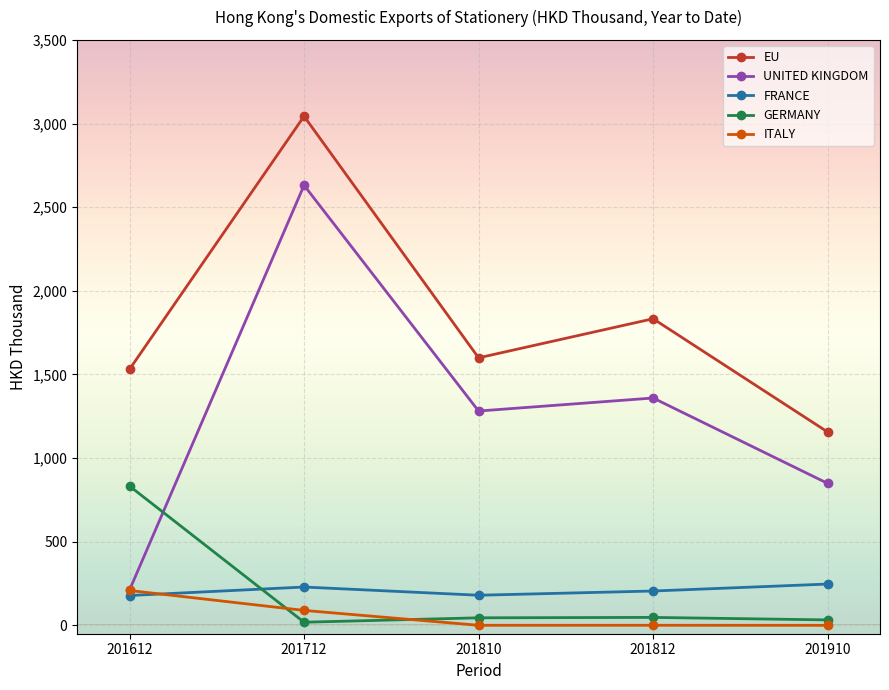

True or false: UNITED KINGDOM has more than 0 interior local peaks.

True